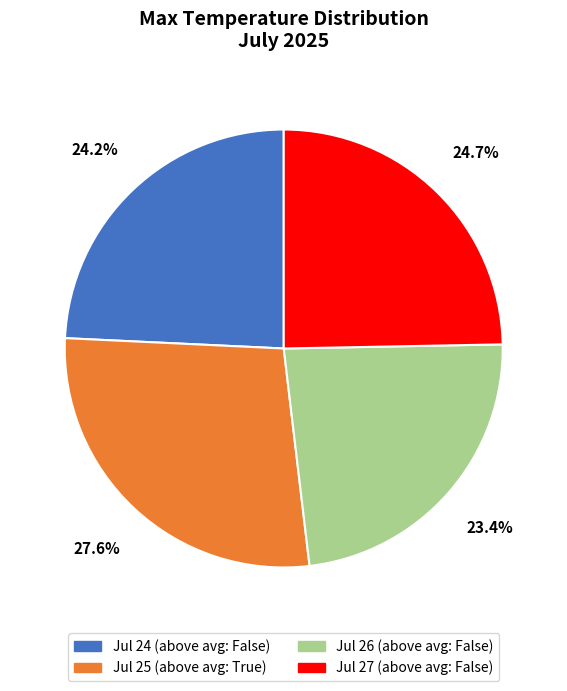

Is there any slice that represents more than half of the pie?

No